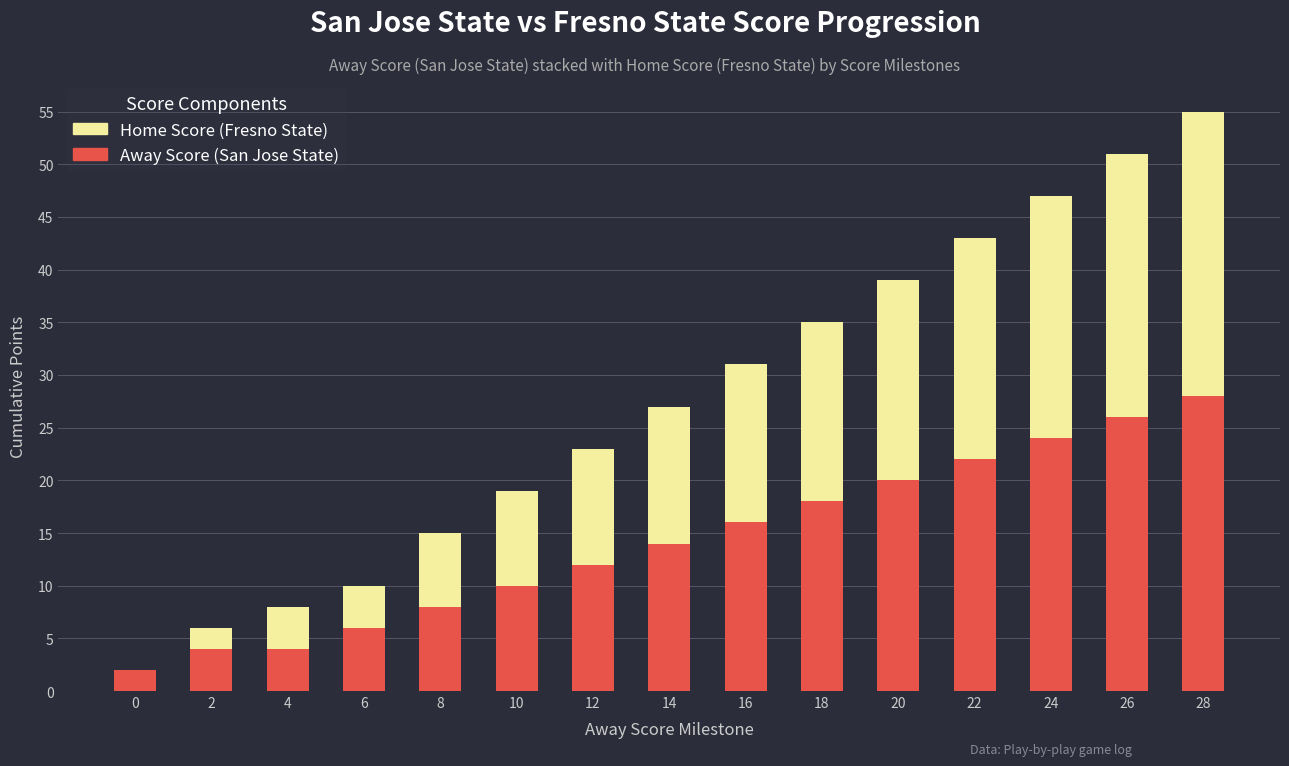

What is the sum of all Away Score (San Jose State) values?

214